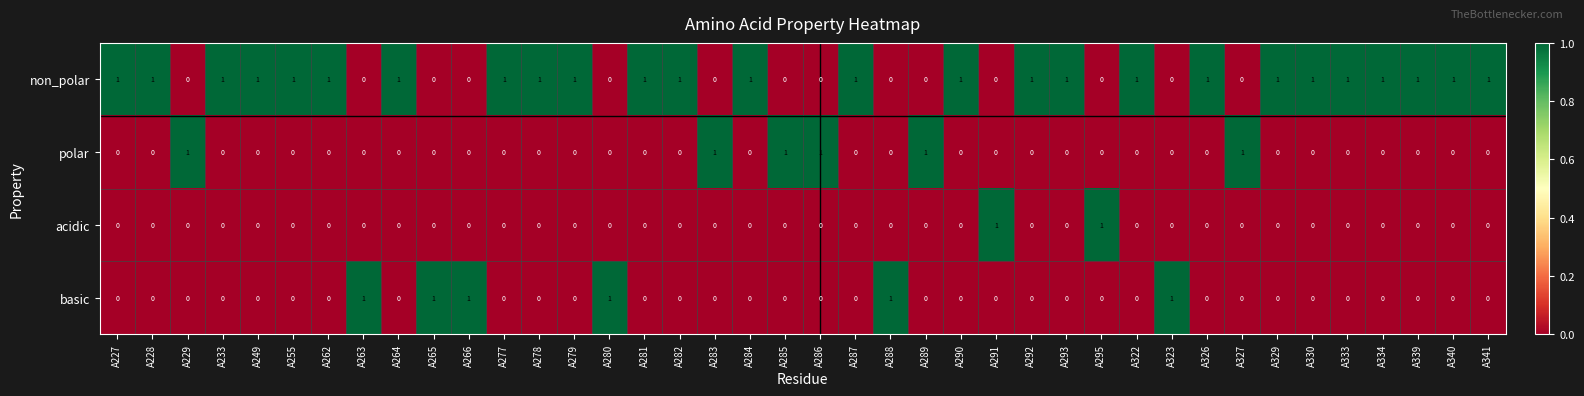

True or false: acidic has a value of -1 at A285.

False